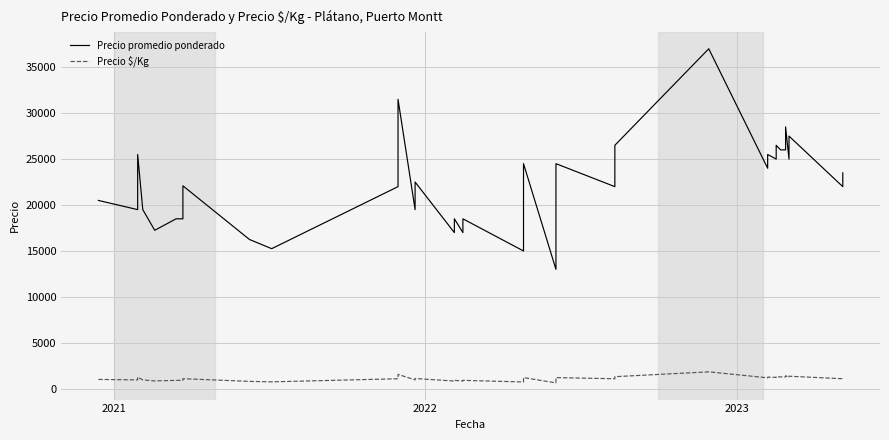

True or false: Precio $/Kg has more than 0 interior local peaks.

True